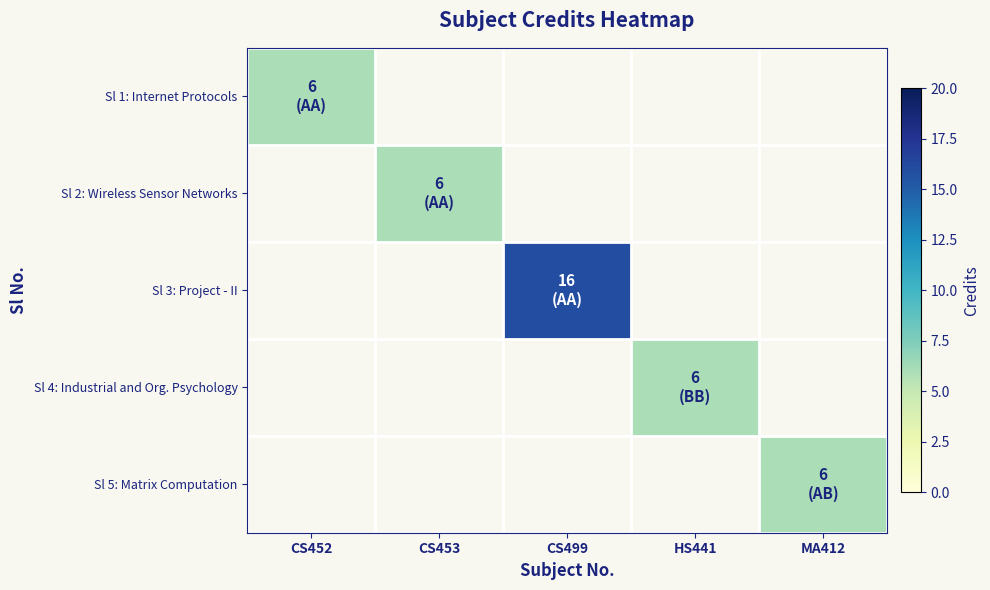

What is the minimum value shown in the chart?

6.0